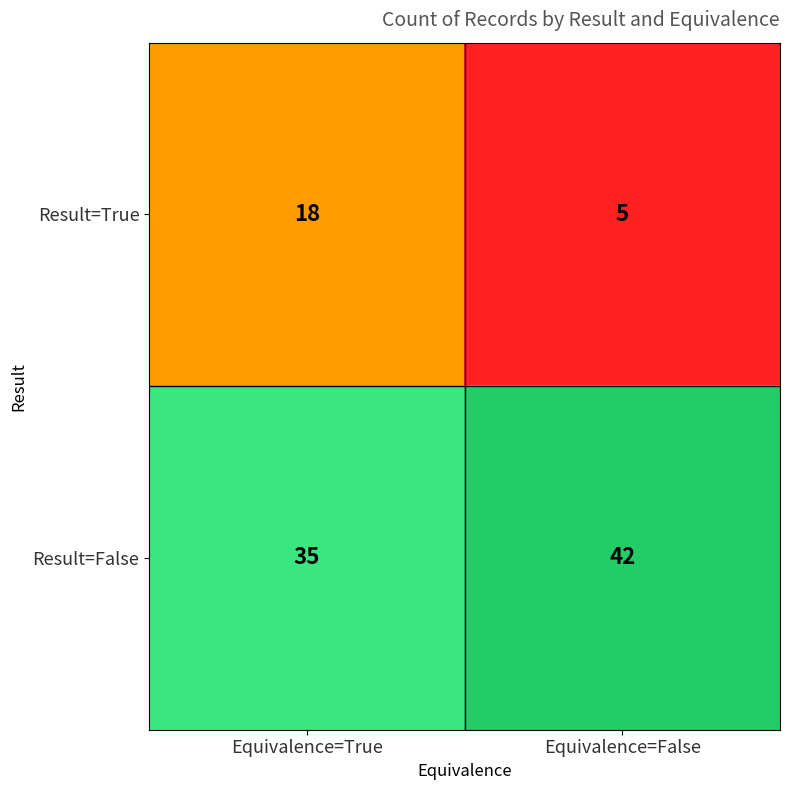

Which series changed the most between Equivalence=True and Equivalence=False?

Result=True